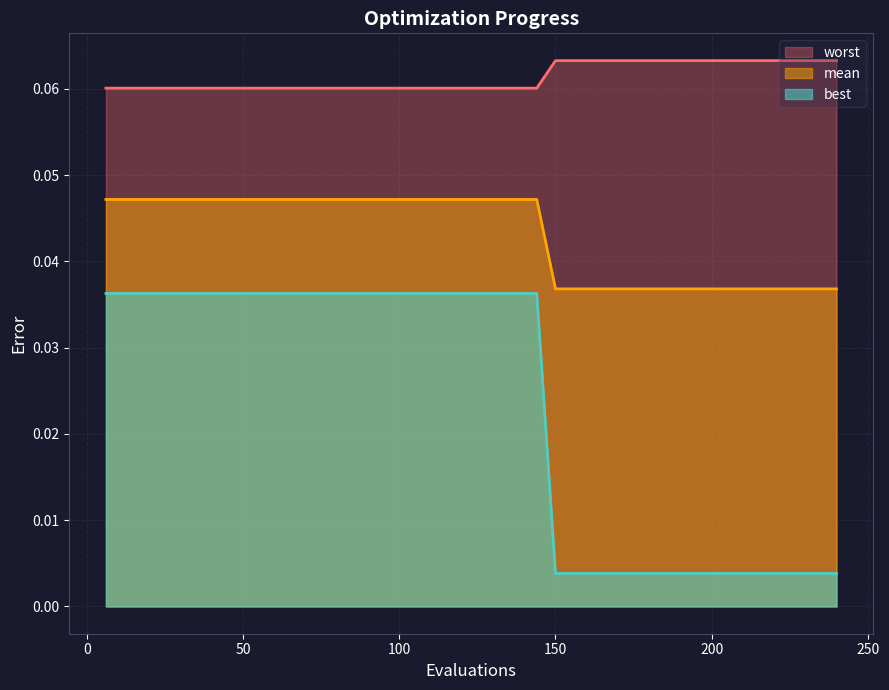

True or false: best and worst intersect in this chart.

False